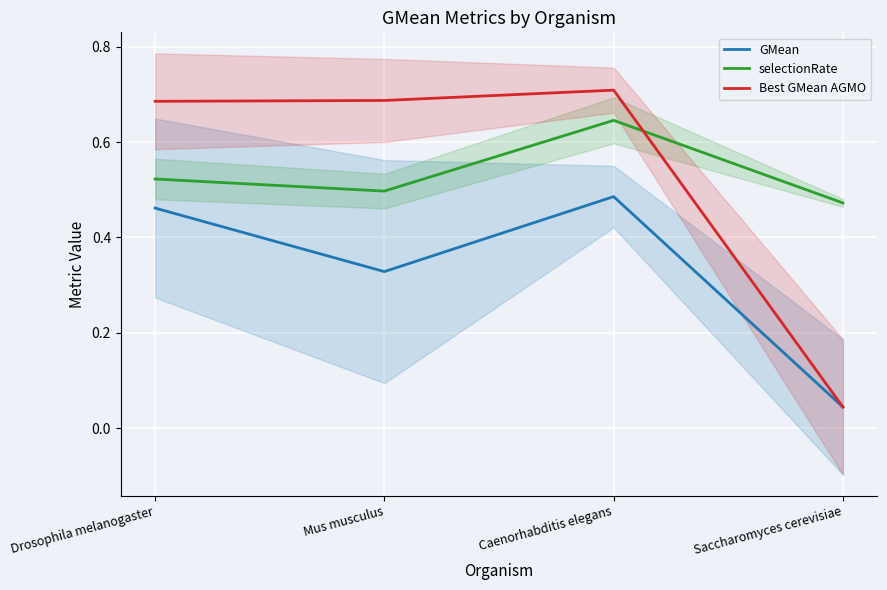

At which label does GMean reach its minimum?

Saccharomyces cerevisiae